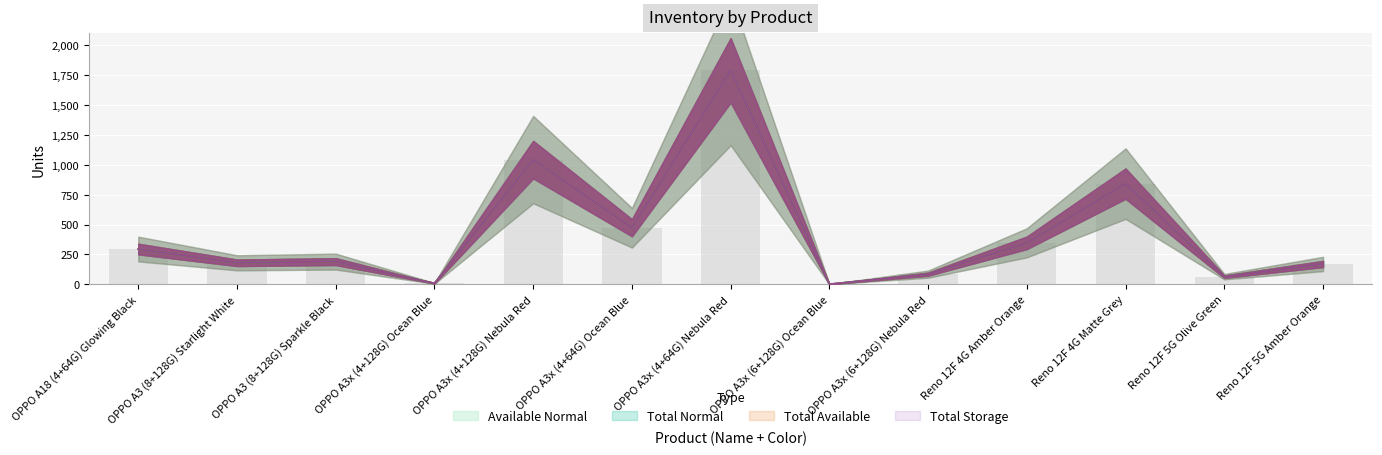

At which label is Available Normal closest to 895?

Reno 12F 4G Matte Grey